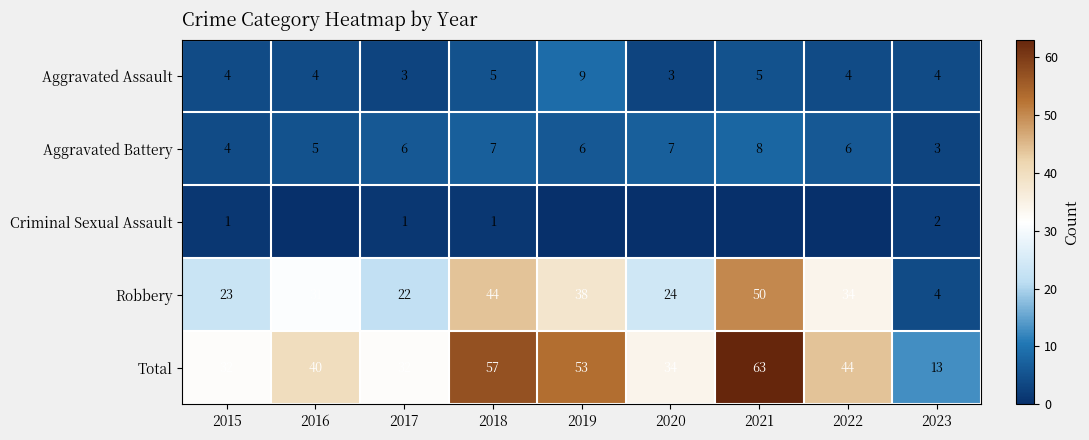

The Aggravated Assault series shows 4 at 2015. True or false?

True